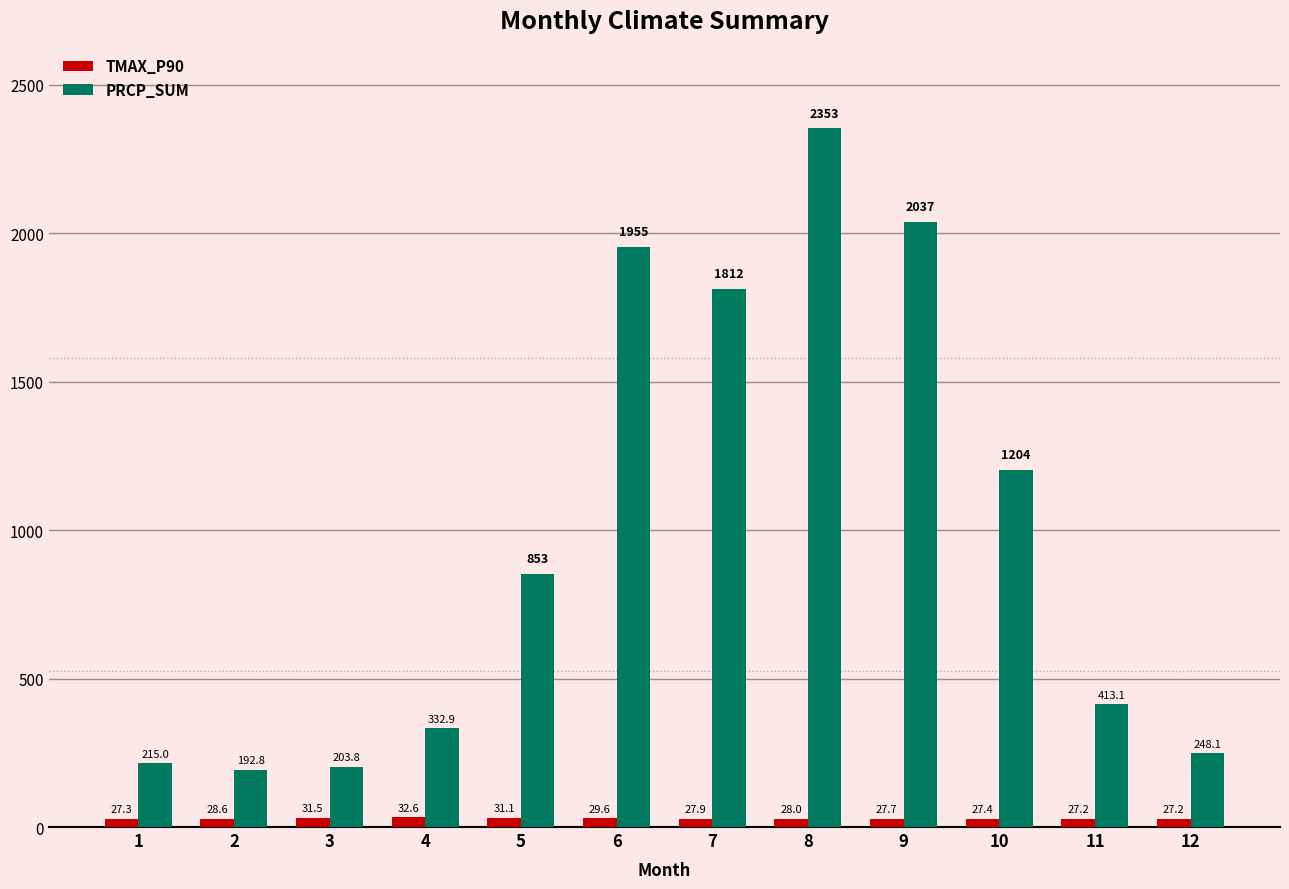

What is the approximate value of TMAX_P90 at 1?

27.3